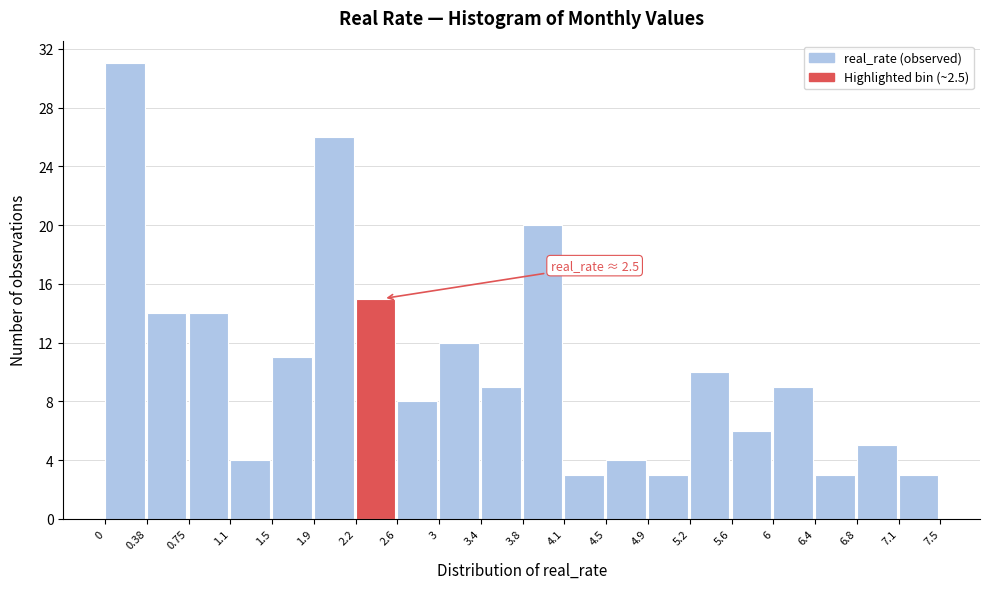

Which range on the x-axis has the tallest bar?

0 to 0.38